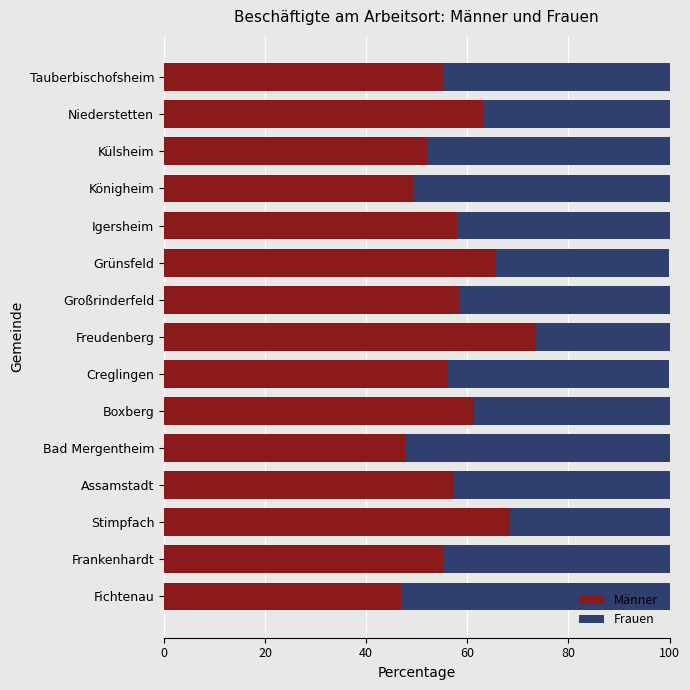

What is the sum of all Männer values?

868.5